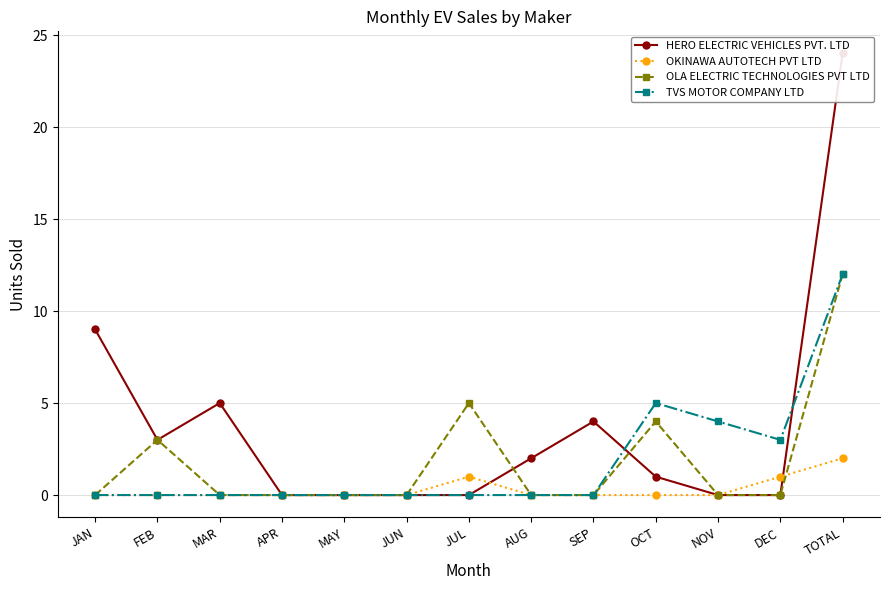

How many data points in HERO ELECTRIC VEHICLES PVT. LTD are less than 1?

6